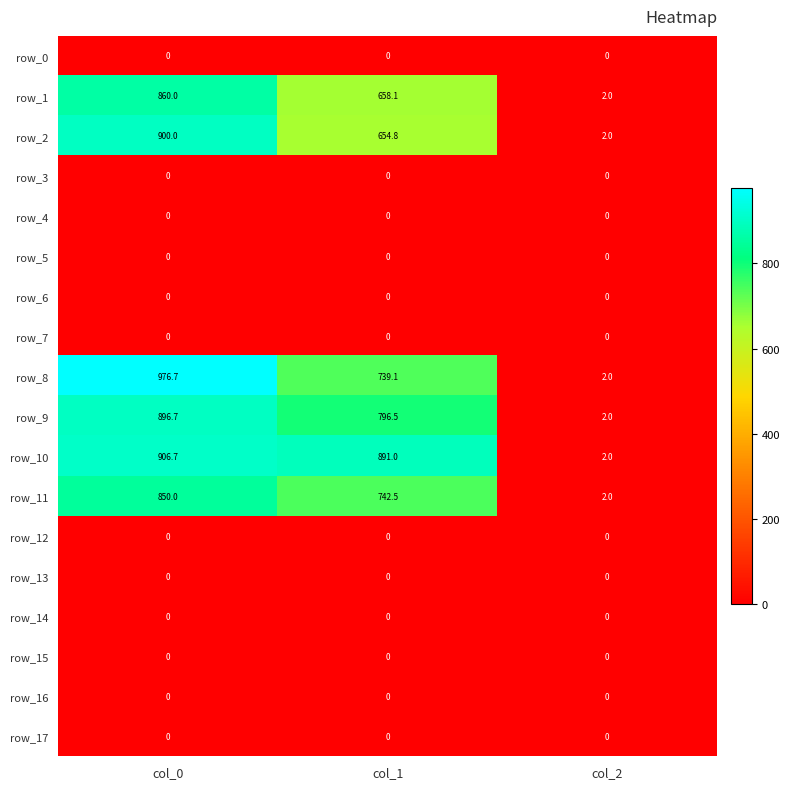

What is the total value across all series at col_2?

12.0